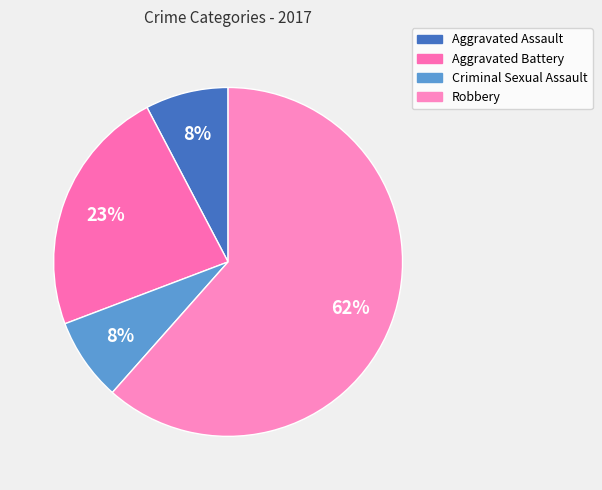

What is the majority slice?

Robbery